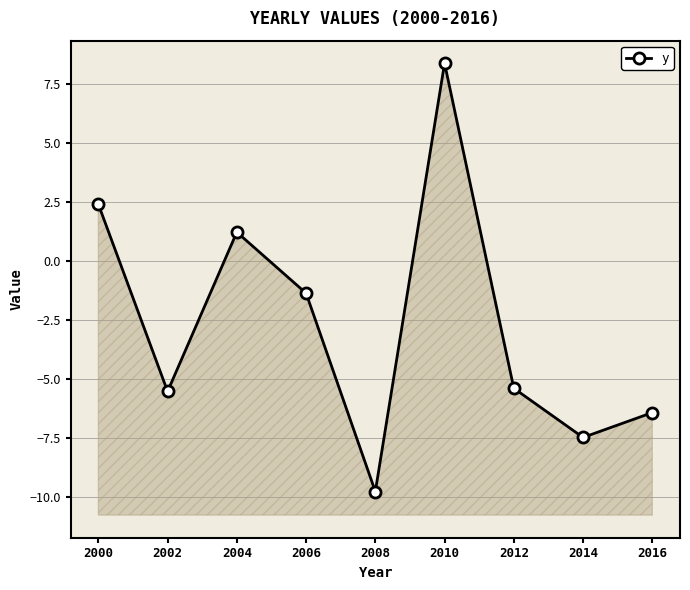

Reading left to right, transcribe all the data shown in this chart.

2000=2.4	2002=-5.5	2004=1.2	2006=-1.4	2008=-9.8	2010=8.4	2012=-5.4	2014=-7.5	2016=-6.4